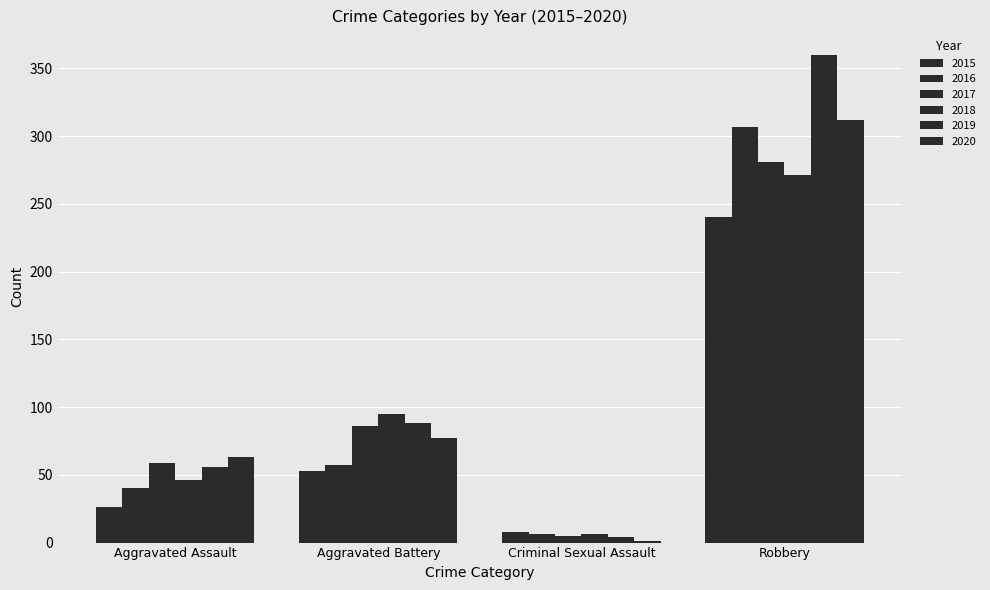

Is it true that 2017 equals 43 at Aggravated Battery?

False